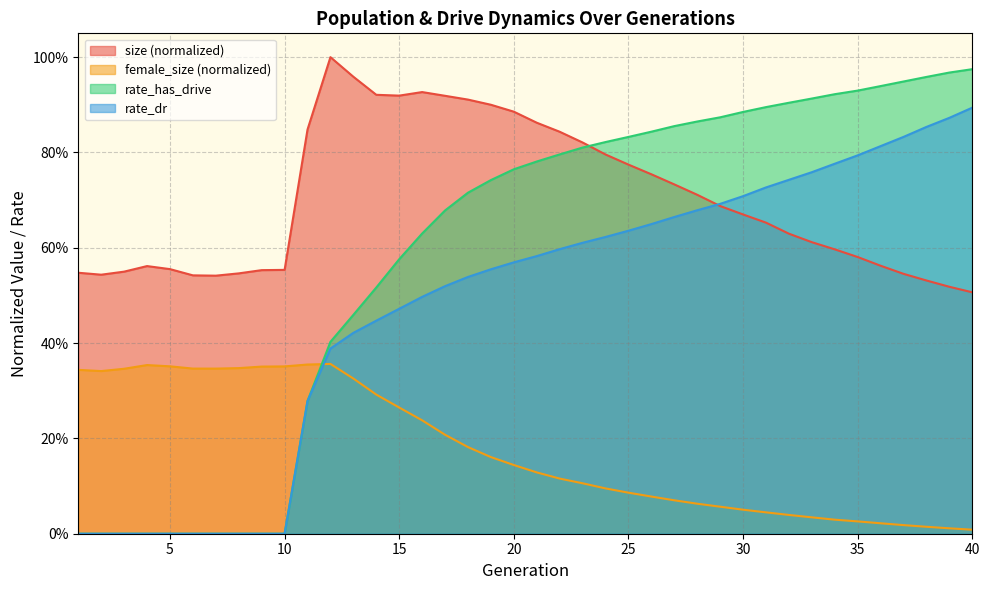

What is the total value across all series at 14?

2.2